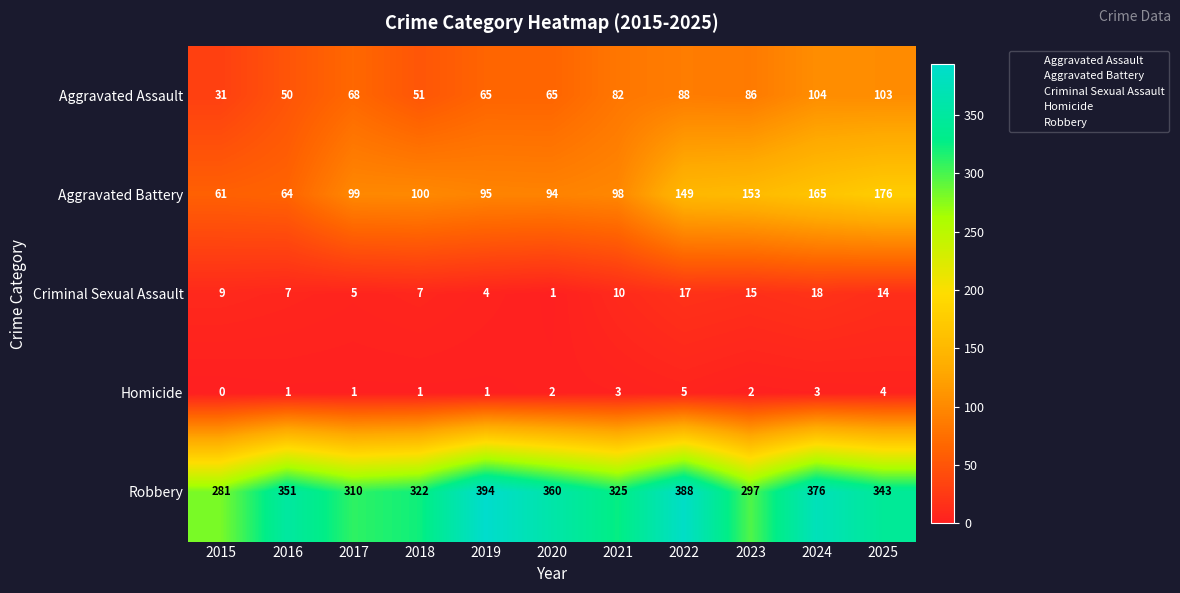

What is the total value across all series at 2021?

518